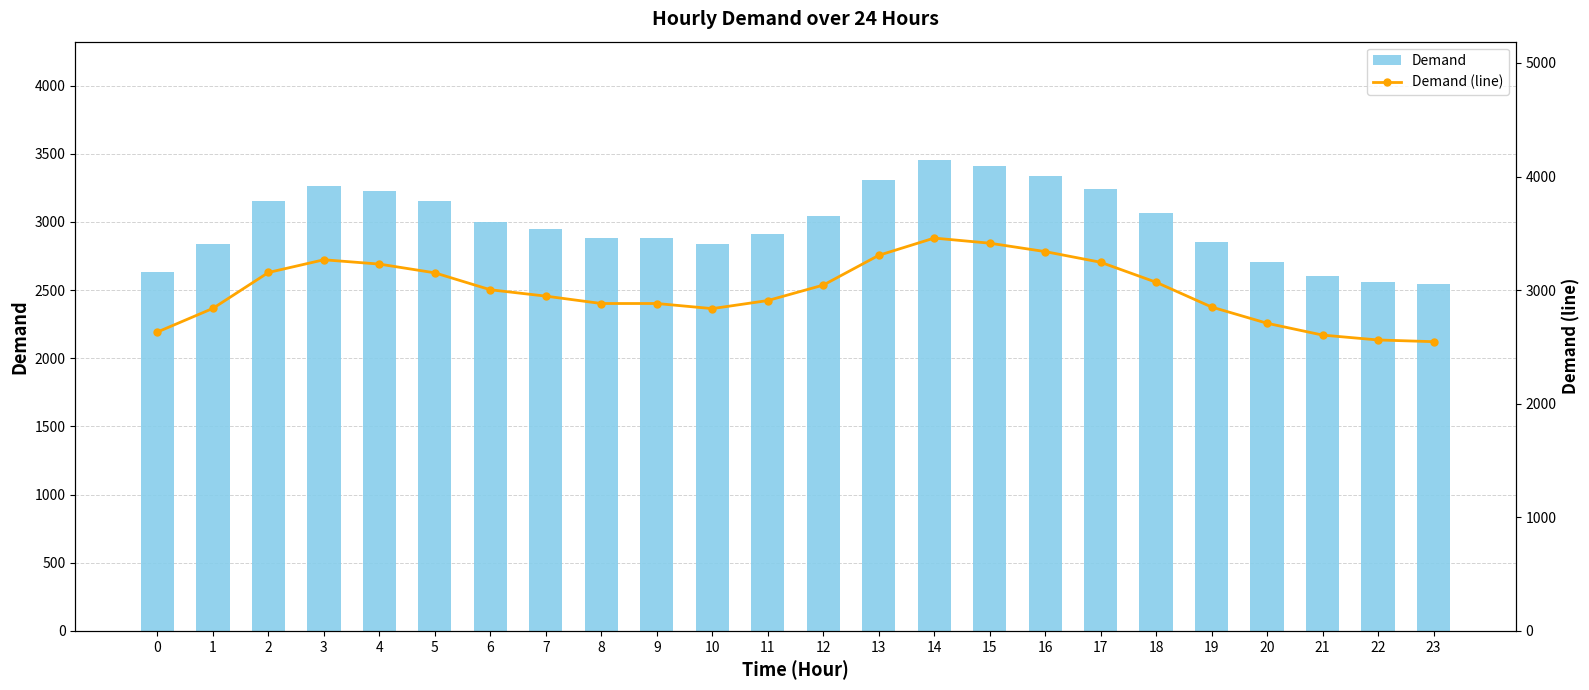

What value does the Demand (line) series have at 4, to the nearest 50?

3250